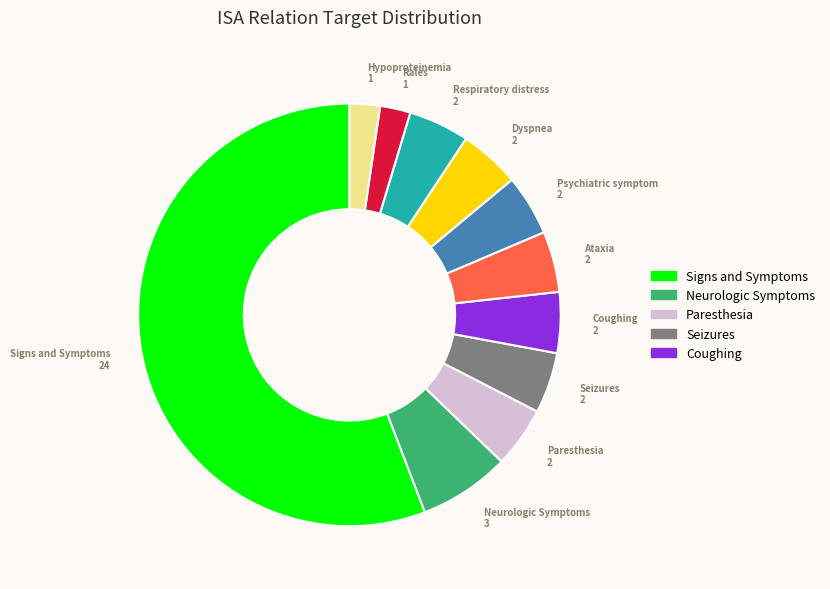

Does any single category account for the majority?

Yes